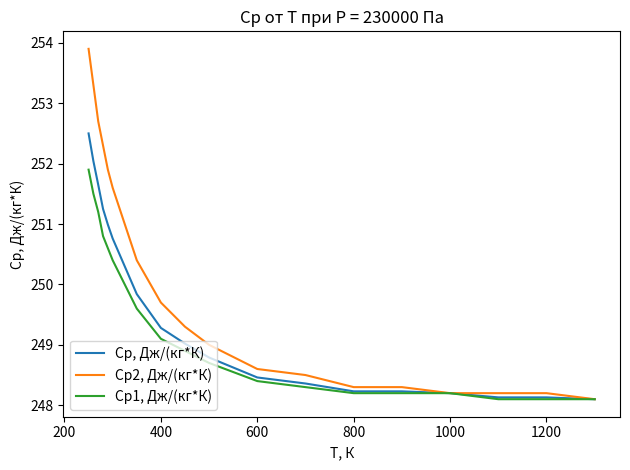

What is the average value of the Ср, Дж/(кг*К) series?

249.6